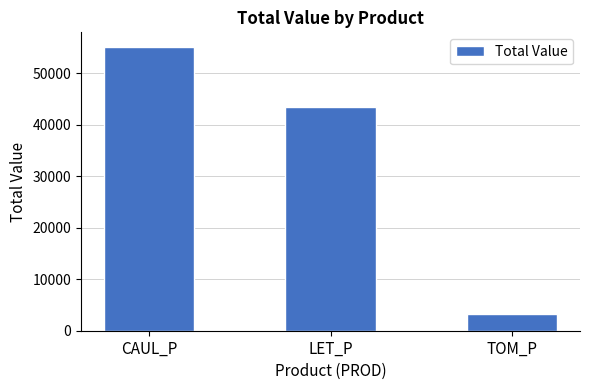

What is the difference between the maximum and minimum values?

52051.3